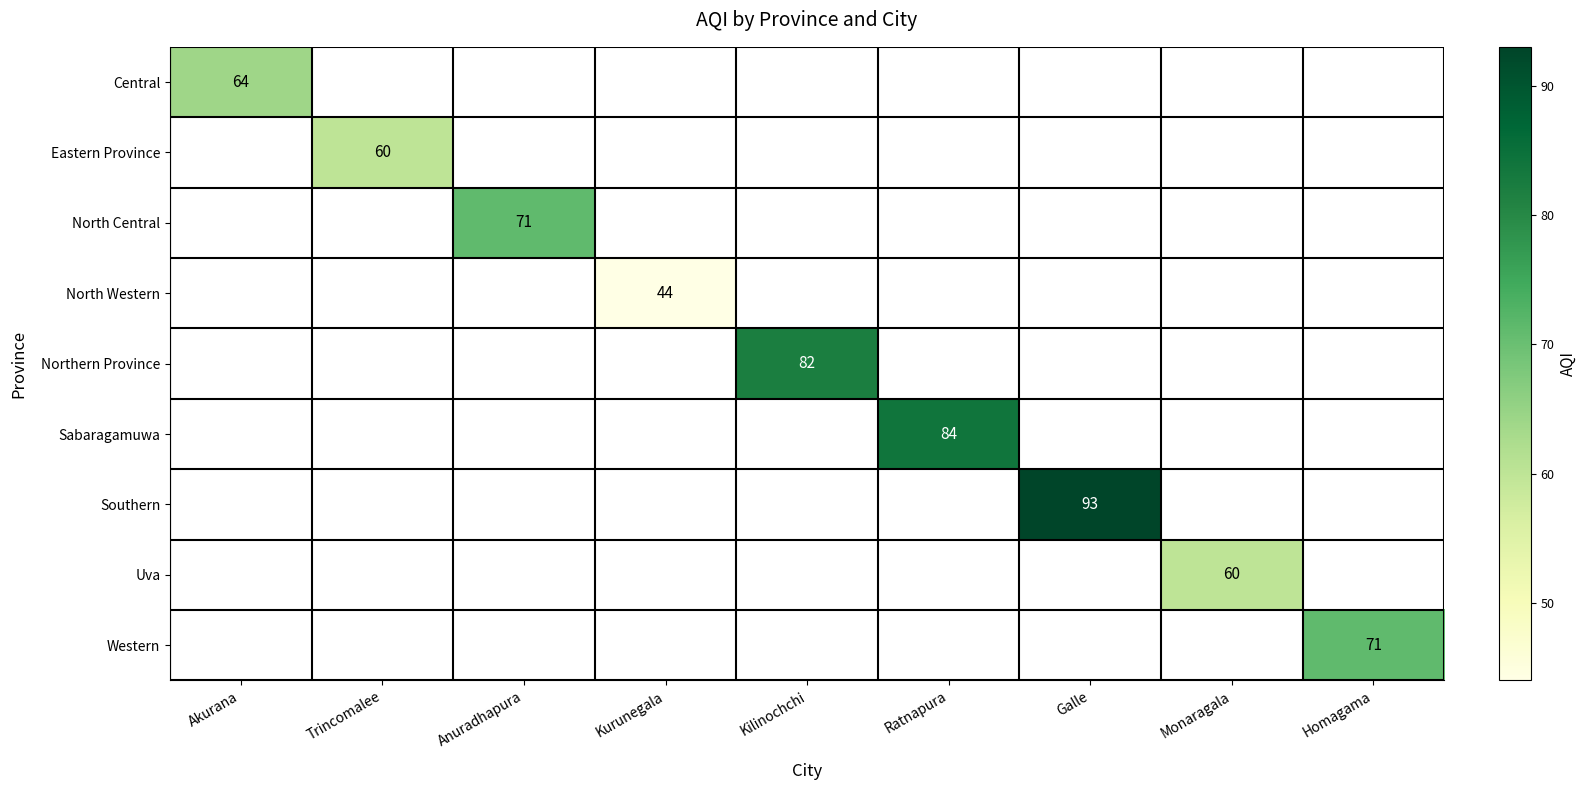

The North Western series shows 44 at Kurunegala. True or false?

True